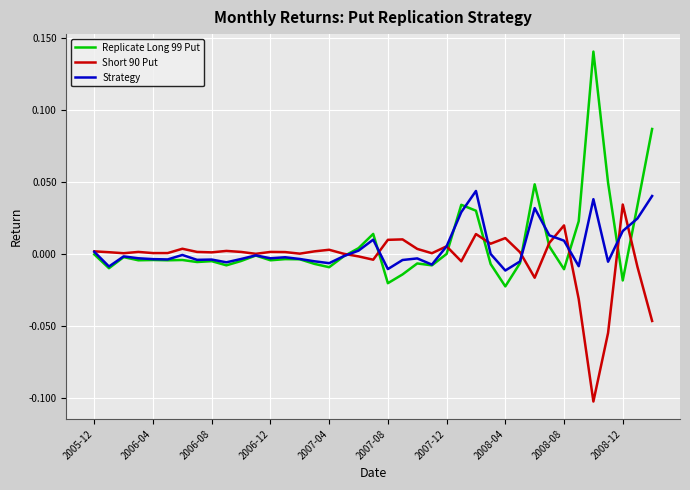

What is the label of the 38th point from the left?

37